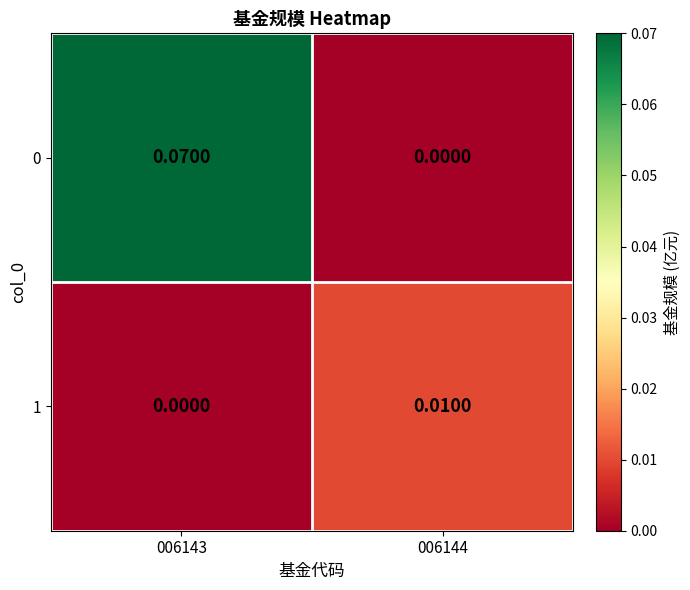

How many data points does each series have?

2